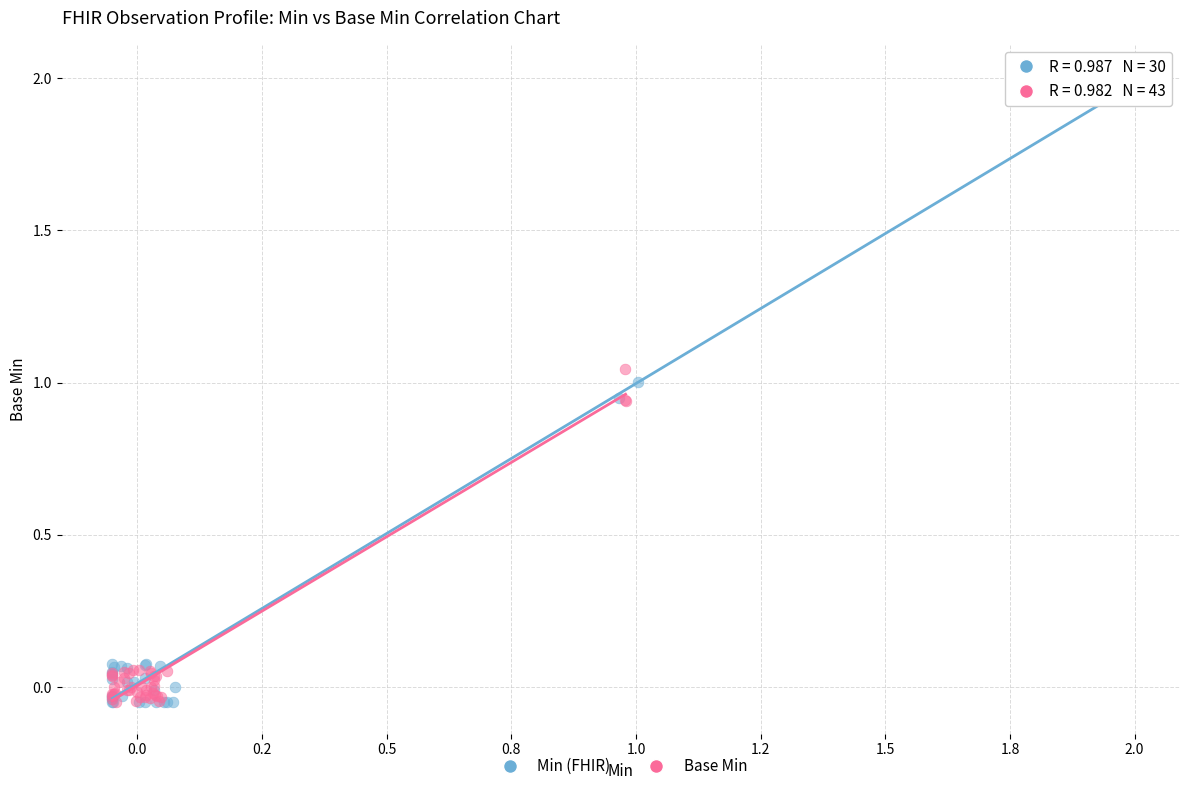

Which series reaches the maximum Y coordinate?

Min (FHIR)